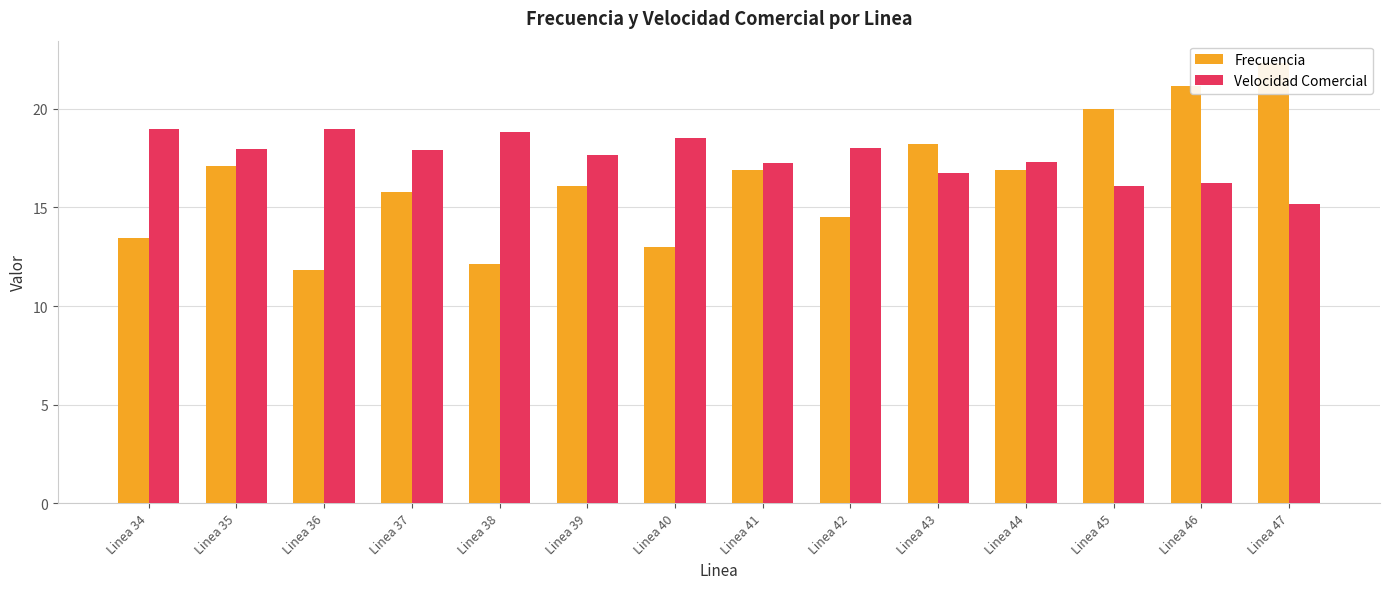

True or false: Velocidad Comercial has a value of 8.9 at Linea 43.

False